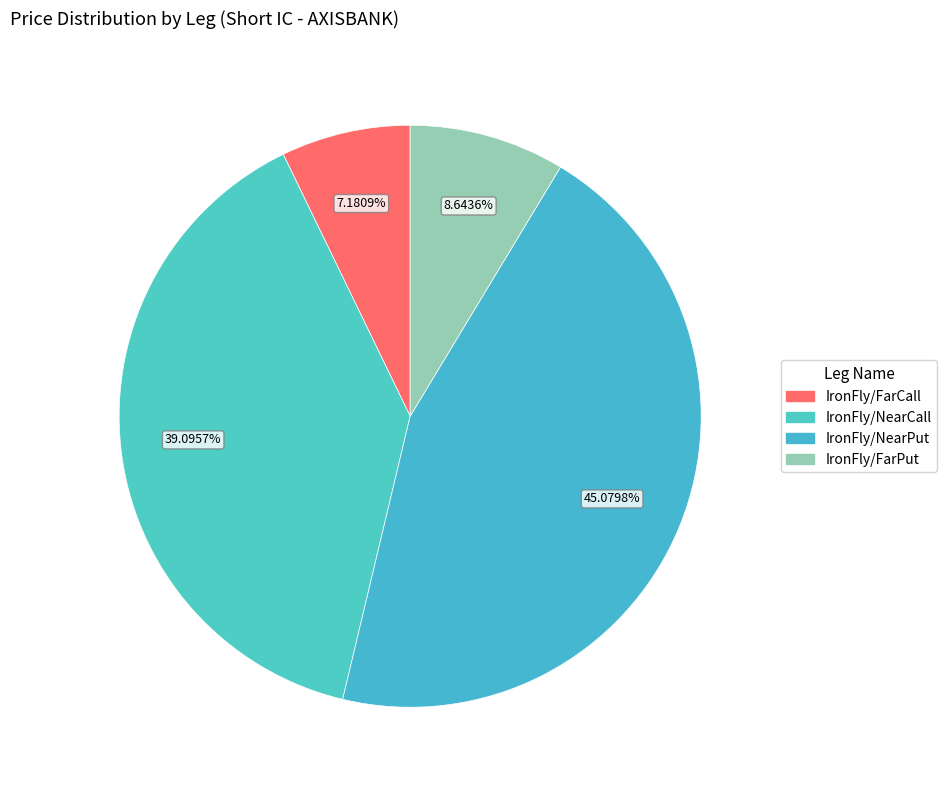

Rank the categories by value from highest to lowest.

IronFly/NearPut, IronFly/NearCall, IronFly/FarPut, IronFly/FarCall